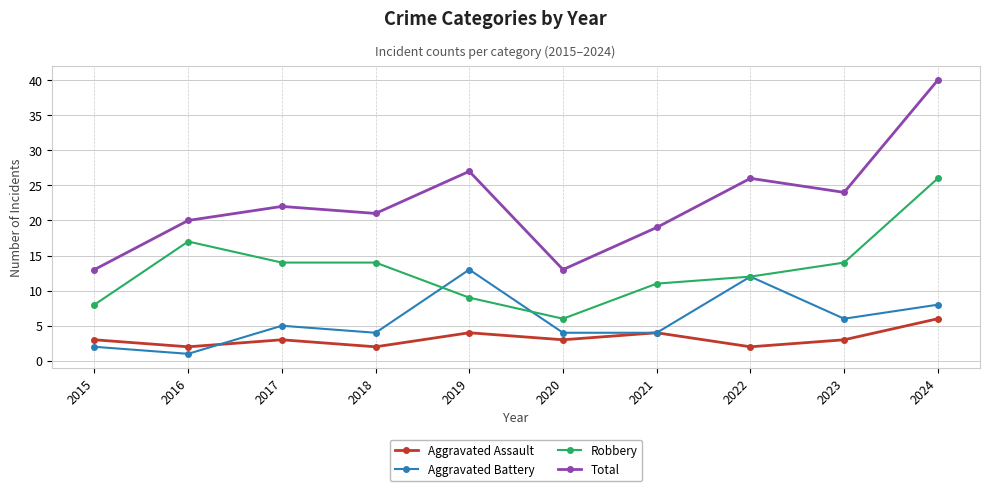

True or false: Robbery and Aggravated Assault intersect in this chart.

False